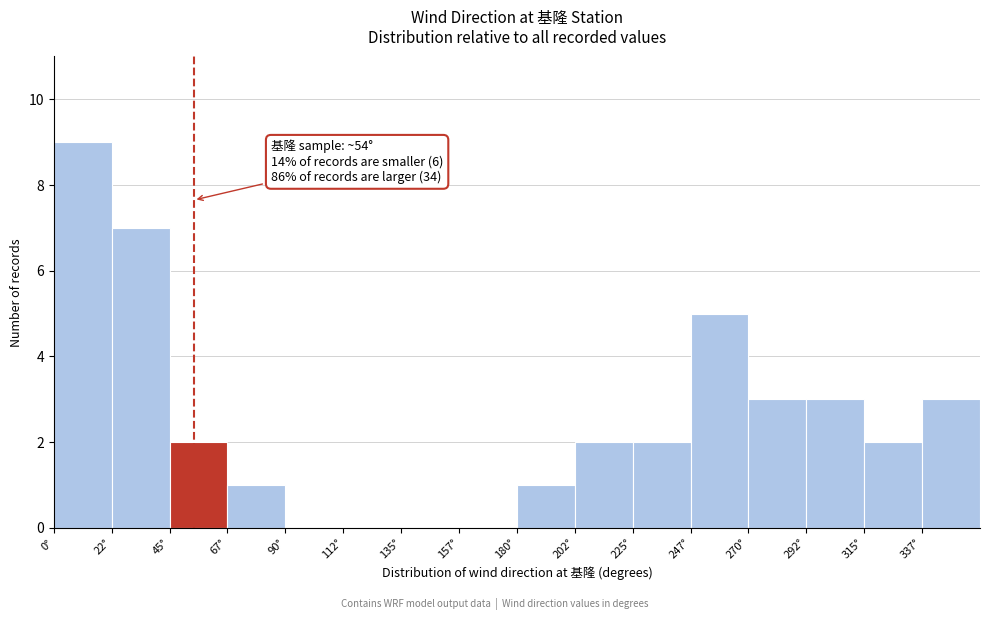

Over which range of the x-axis is the bar tallest?

0.0 to 22.5